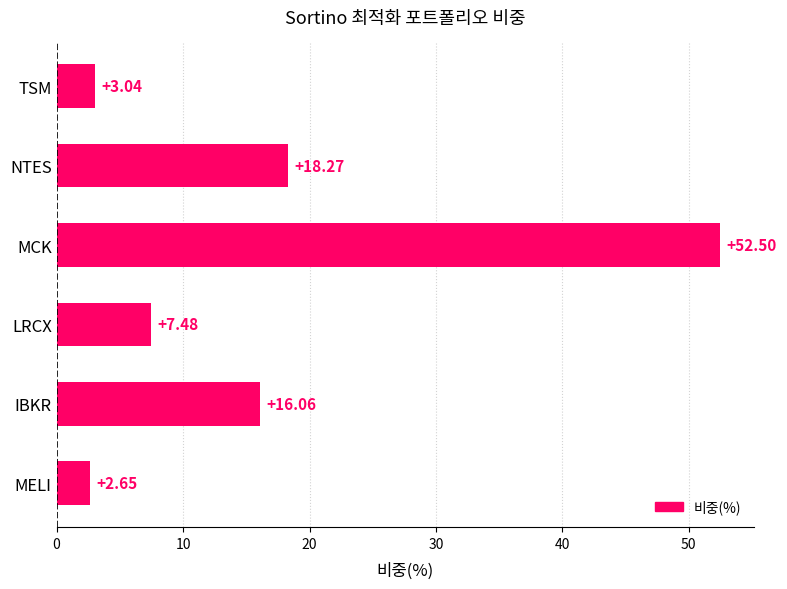

Where is the data nearest to the value 27?

NTES